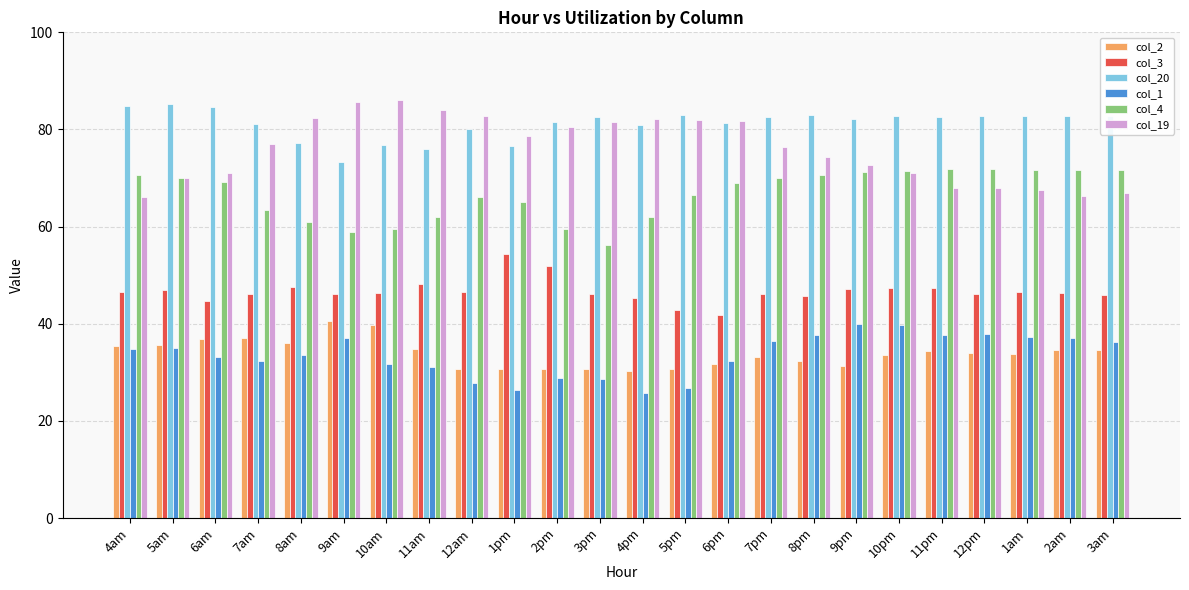

What is the label of the 5th bar from the left?

8am